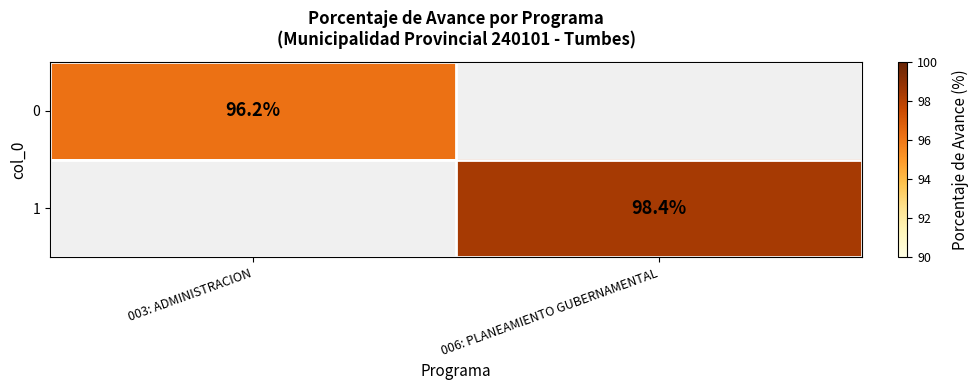

The value of 0 at 003: ADMINISTRACION is 96.2. True or false?

True